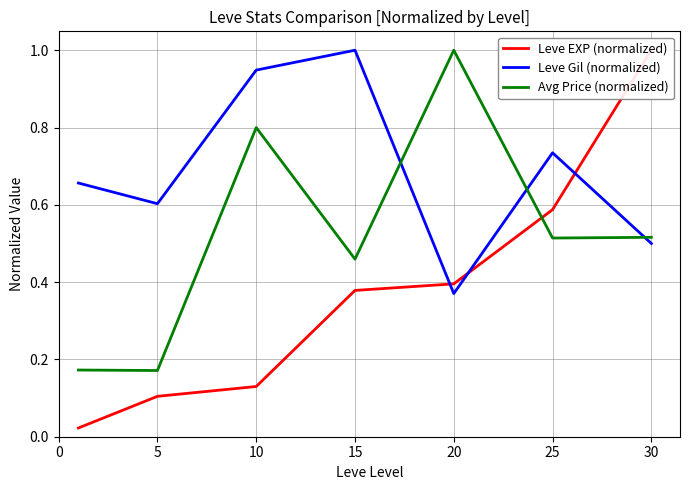

Which series changed the most between 5 and 10?

Avg Price (normalized)